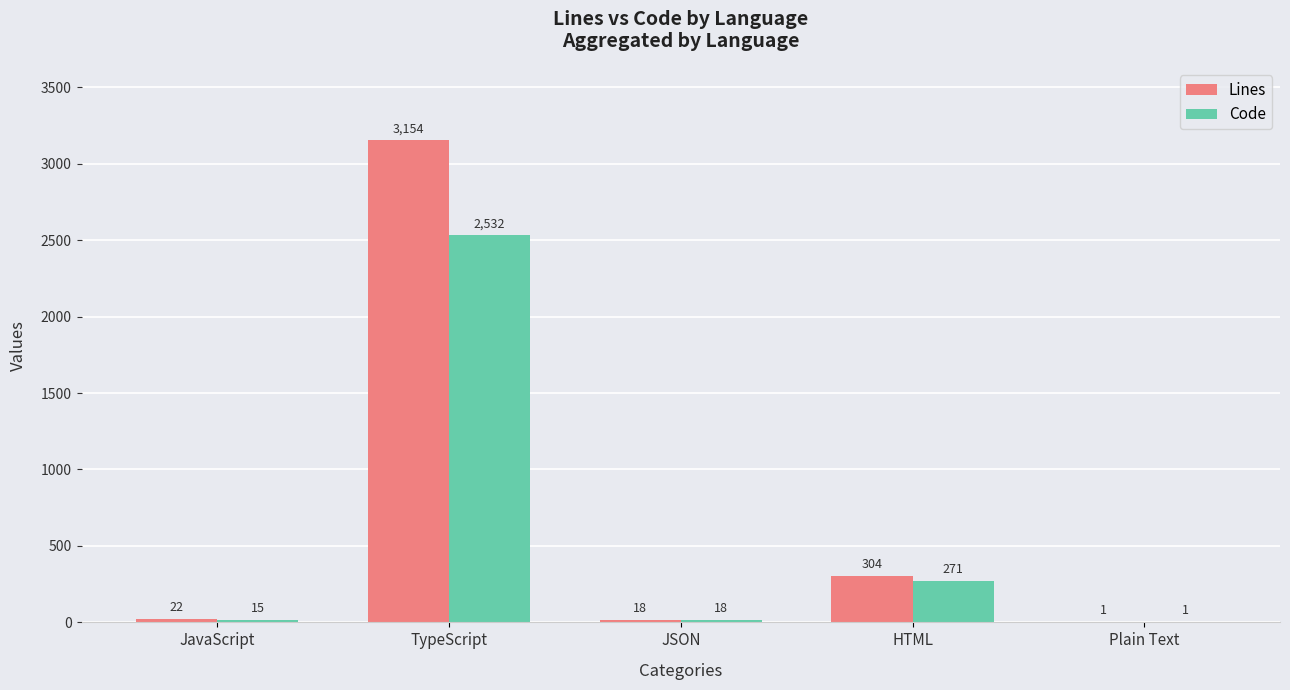

Are the bars grouped side by side (vs. stacked)?

Yes